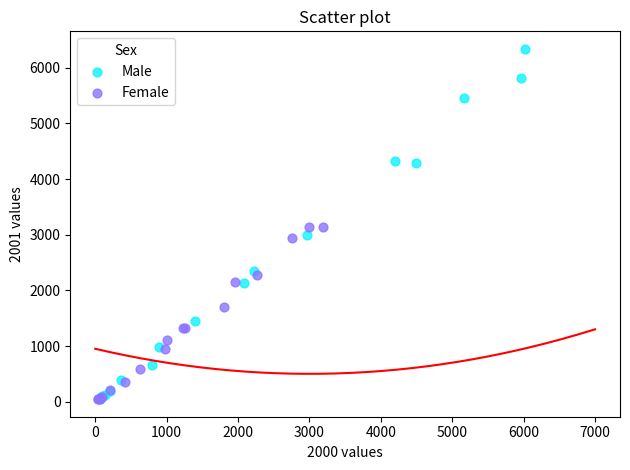

Which series has the largest Y range (max minus min)?

Male